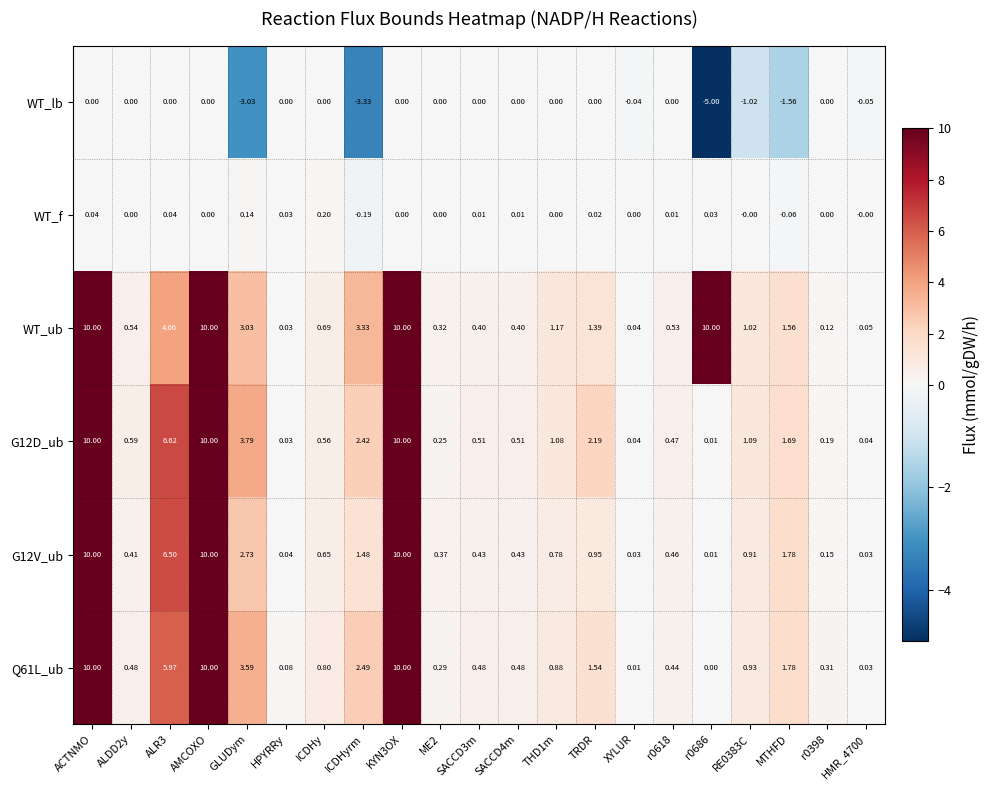

What is the difference between the highest and lowest values at ALR3?

6.6